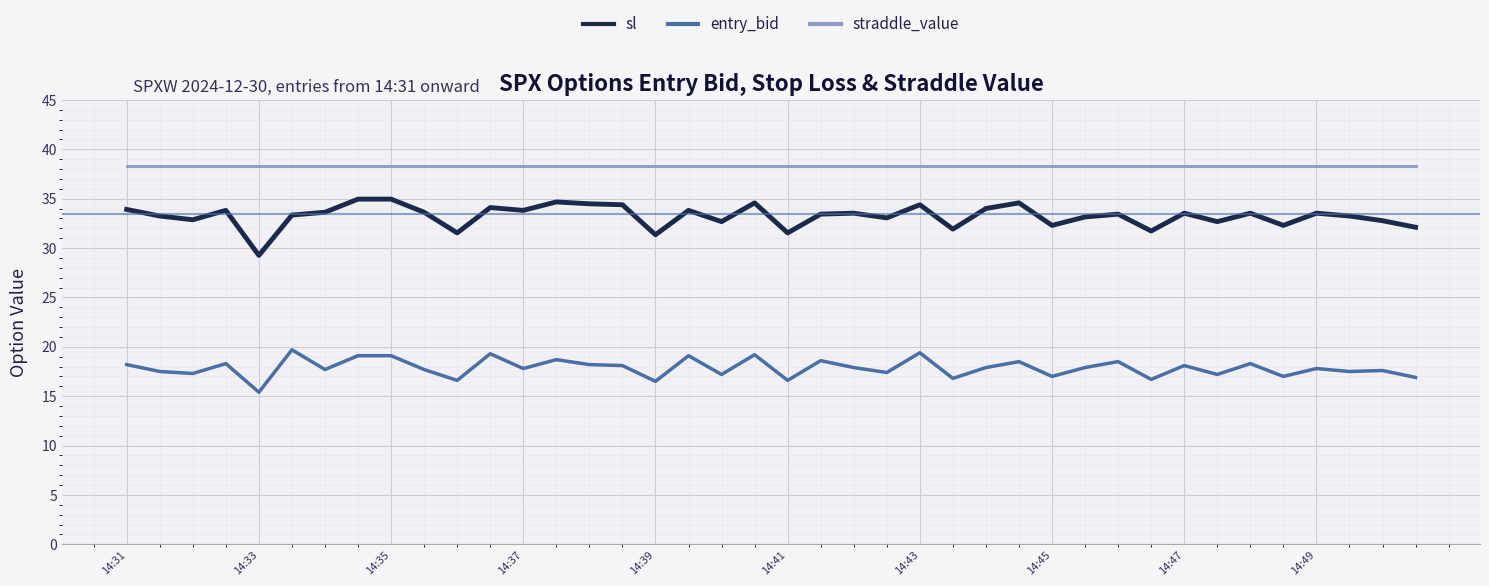

Which series has the largest range (max minus min)?

sl